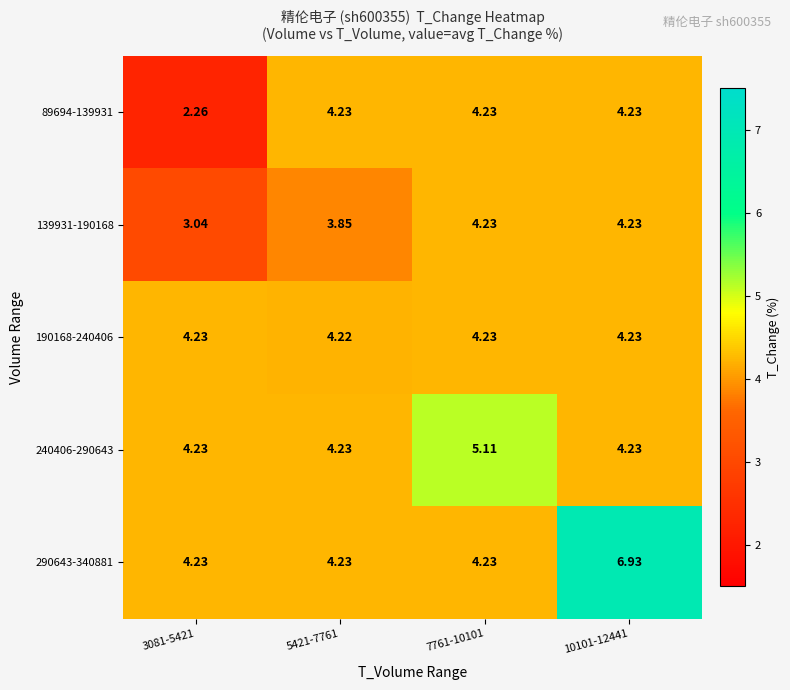

Which series has the widest spread of values?

290643-340881